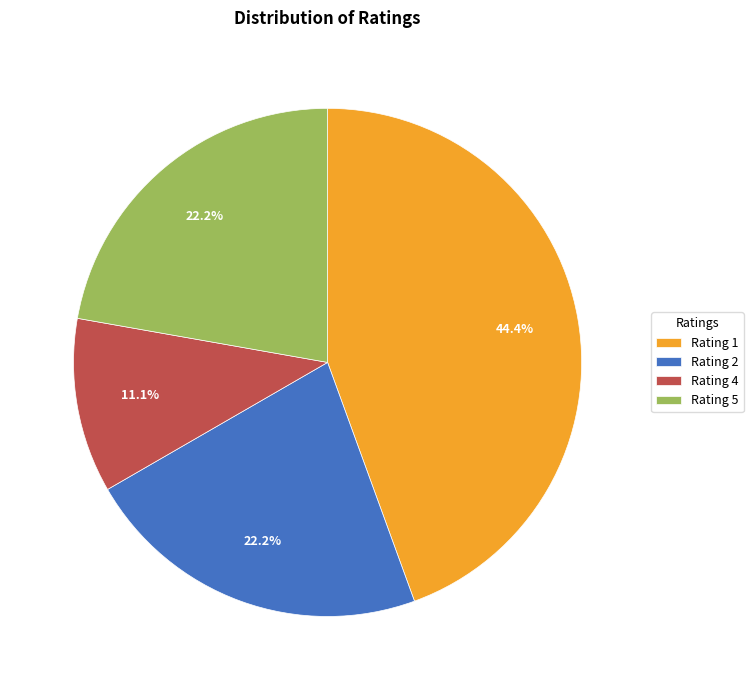

Is there any slice that represents more than half of the pie?

No